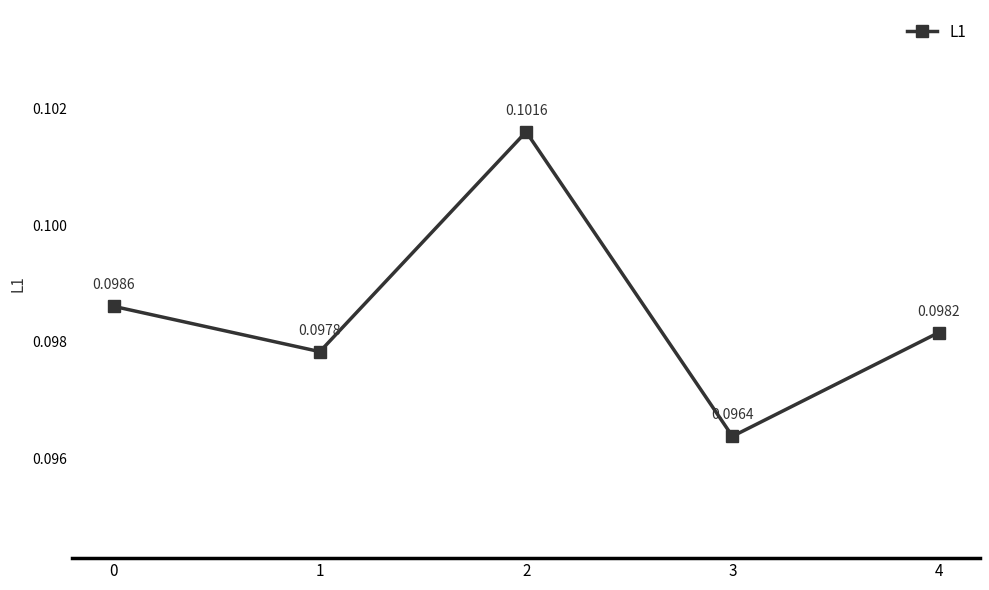

At which label is the value closest to 0?

3